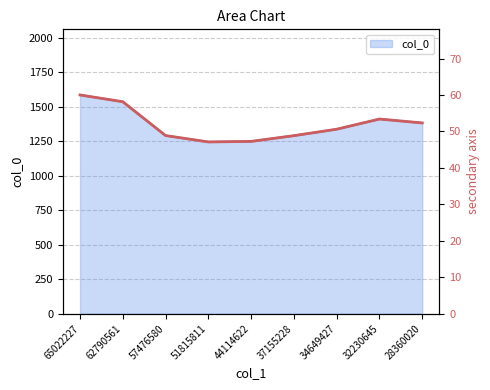

Reading right to left, what are all the values shown in this chart?

52.3	53.4	50.6	48.8	47.3	47.1	48.9	58.1	60.0